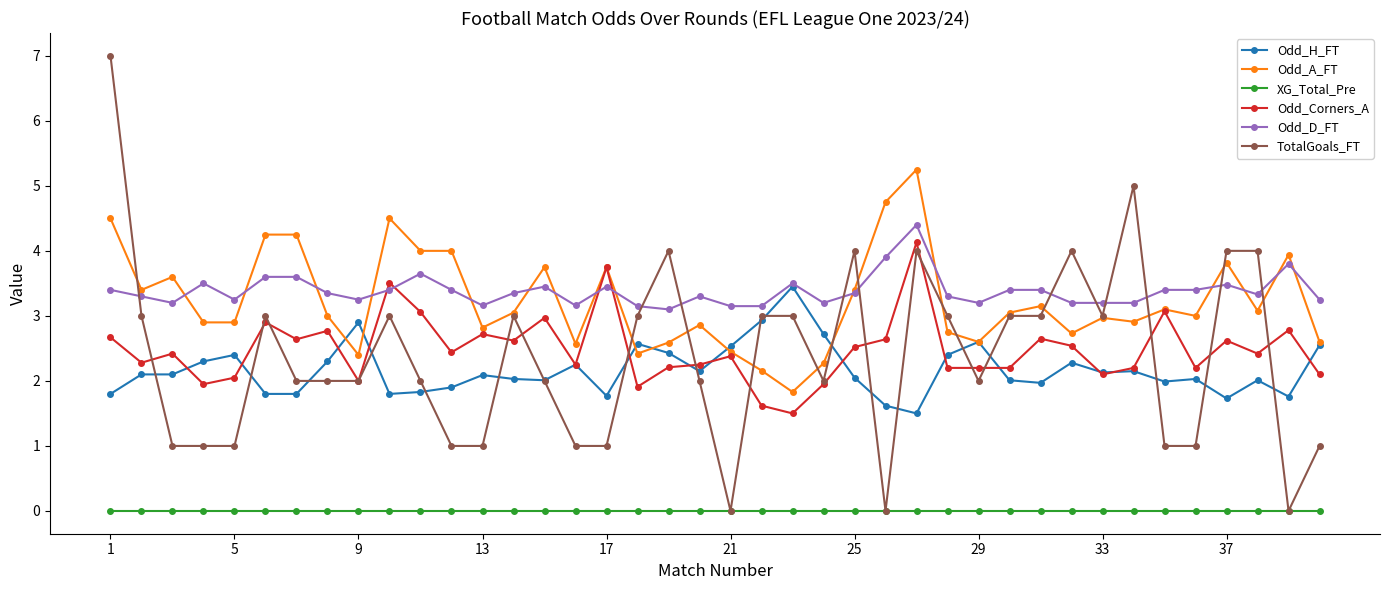

True or false: Odd_Corners_A and XG_Total_Pre cross at least once.

False